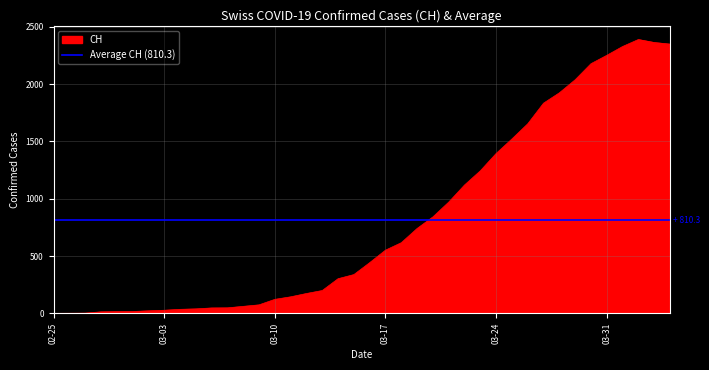

Does the chart have visible grid lines?

Yes